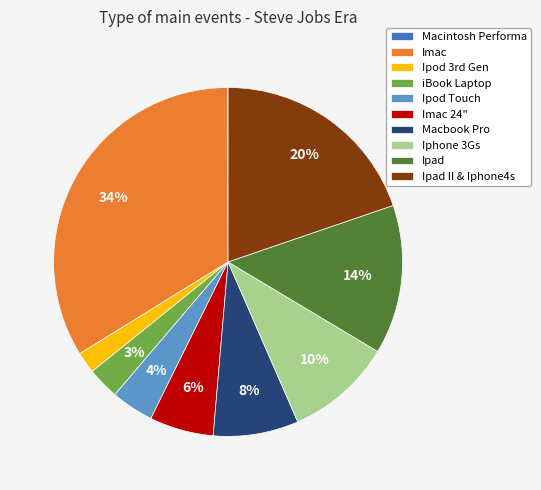

True or false: Imac 24" accounts for 15% of the total.

False